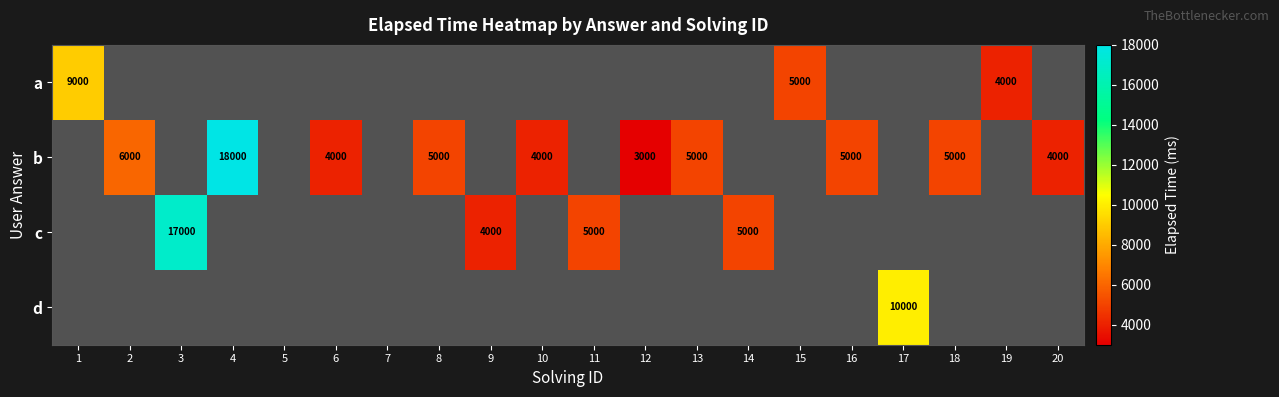

What is the smallest value displayed?

3000.0